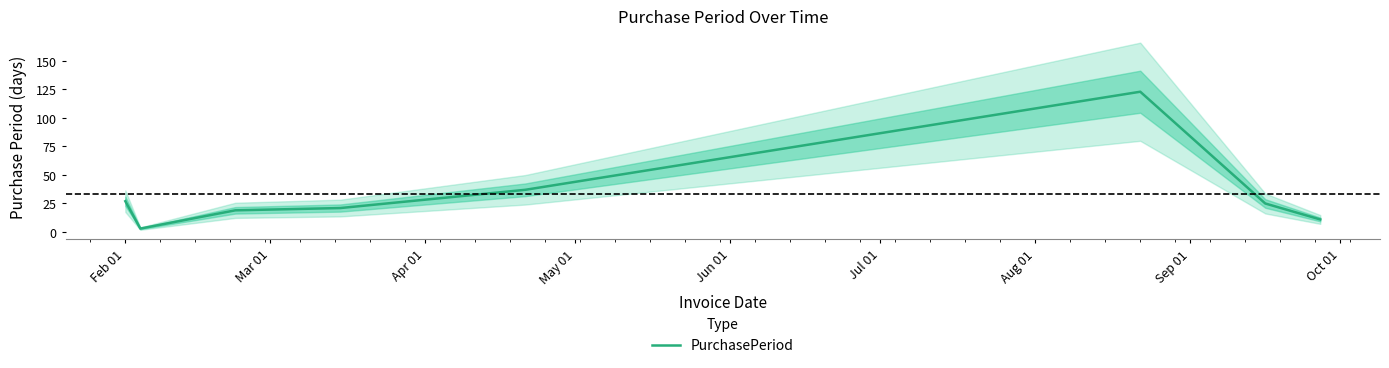

Reading left to right, extract all data points from this chart.

27	3	19	21	37	123	25	11